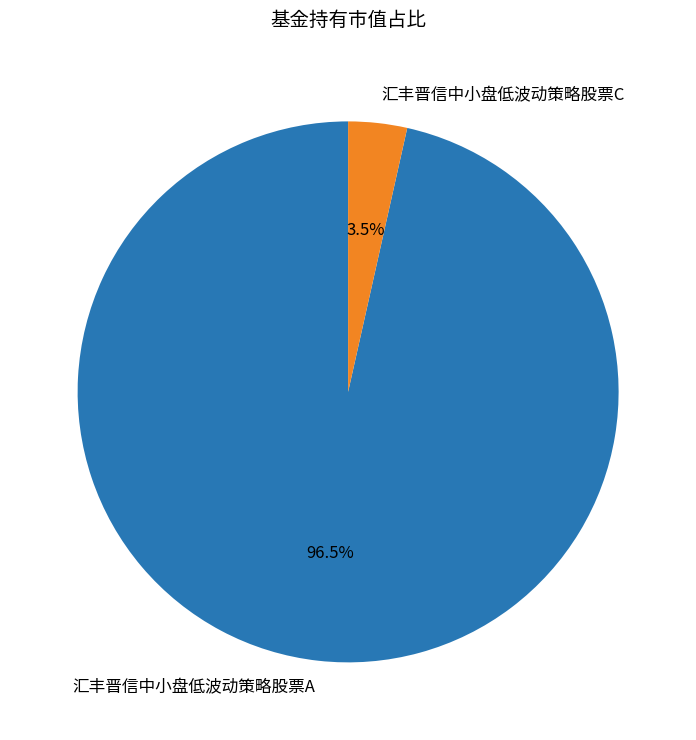

Is there any slice that represents more than half of the pie?

Yes